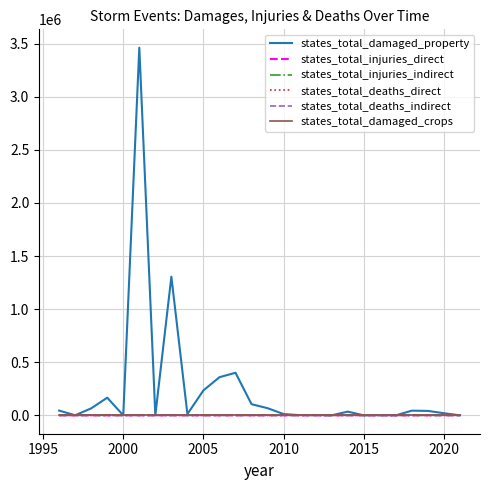

Does the chart have visible grid lines?

Yes